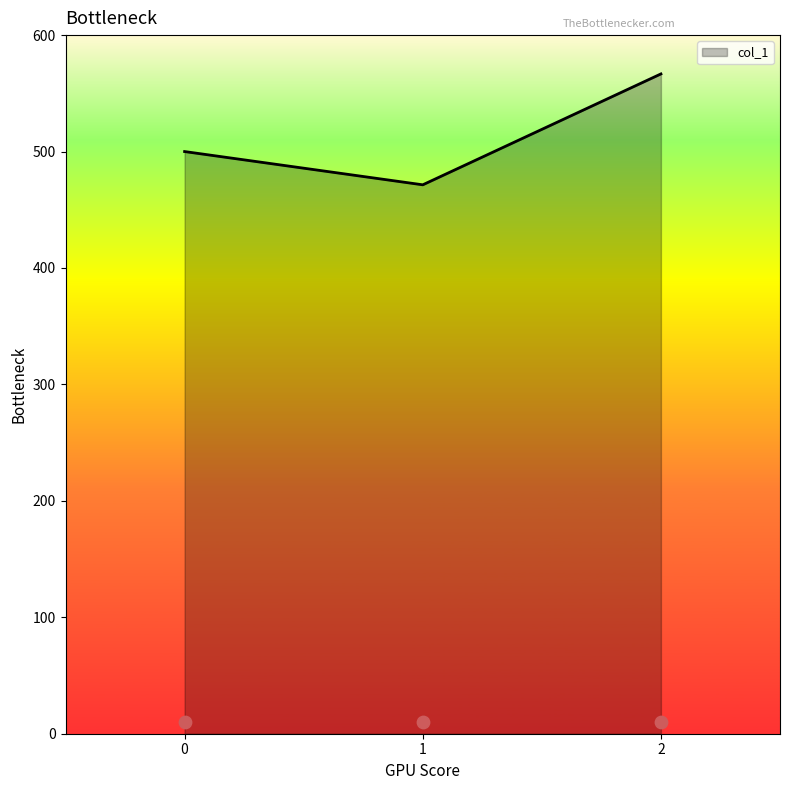

What is the ratio of the value at 0 to the value at 1?

1.1